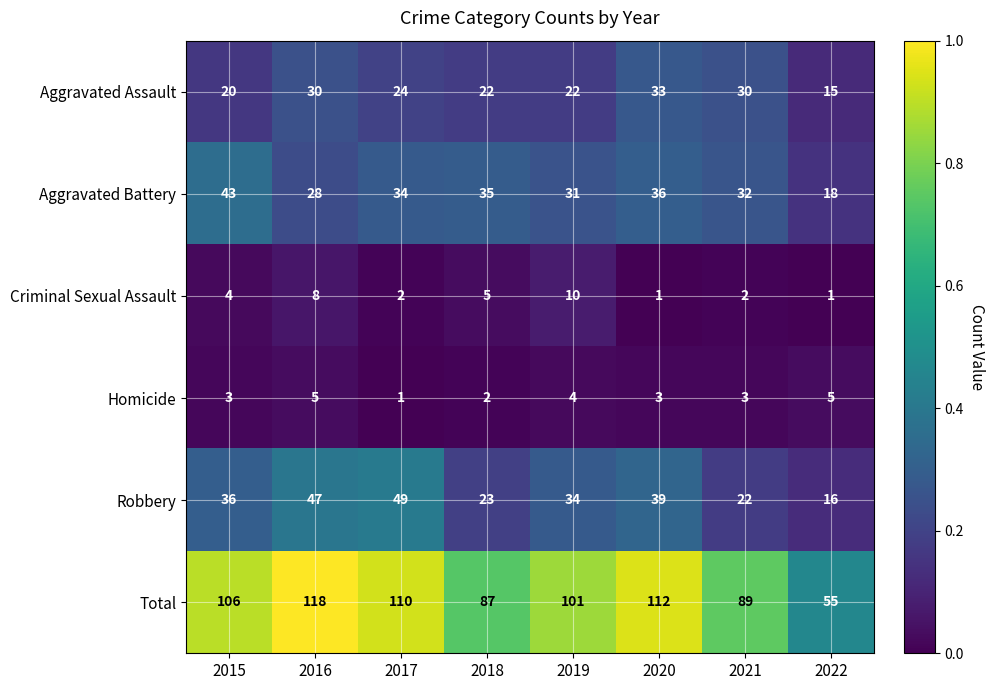

What is the maximum value for Aggravated Battery?

43